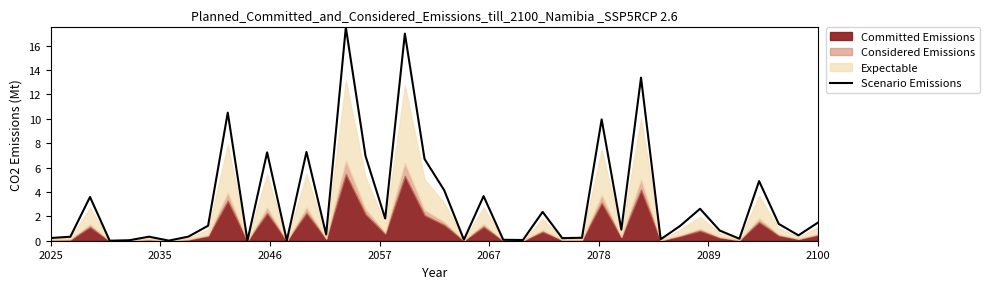

True or false: the data has more than 2 interior local peaks.

True